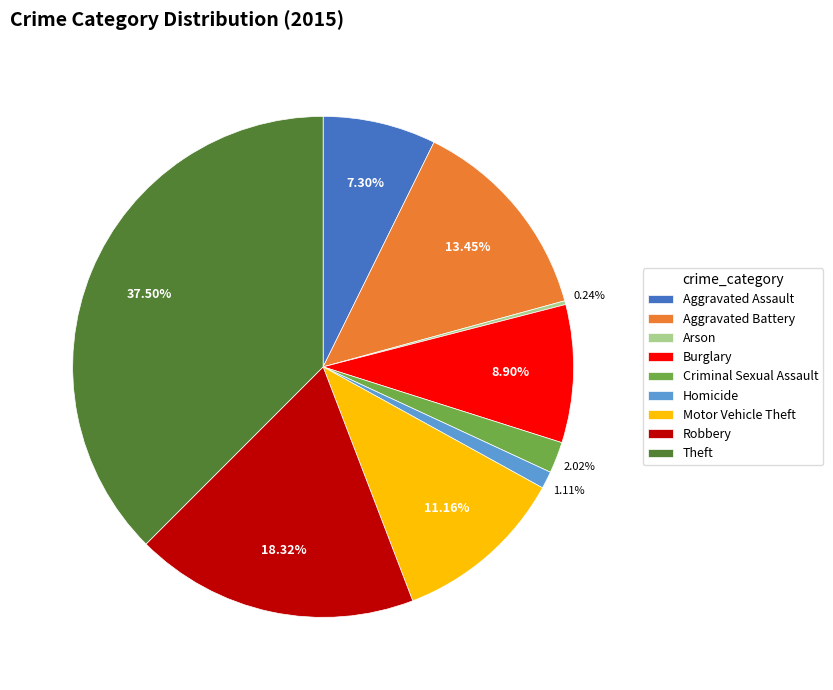

Which slice is the largest?

Theft